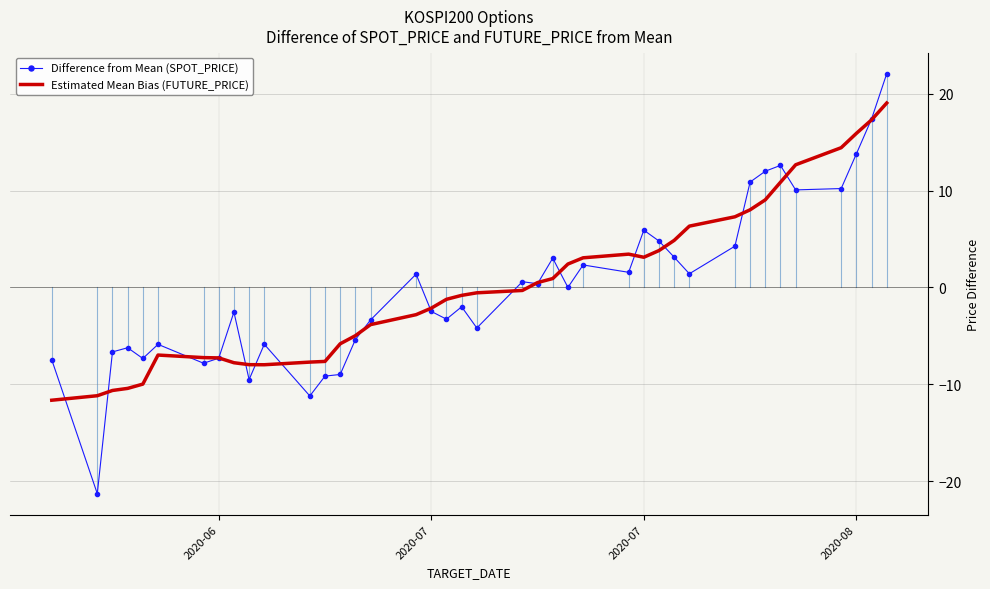

How many negative values does the Estimated Mean Bias (FUTURE_PRICE) series have?

22